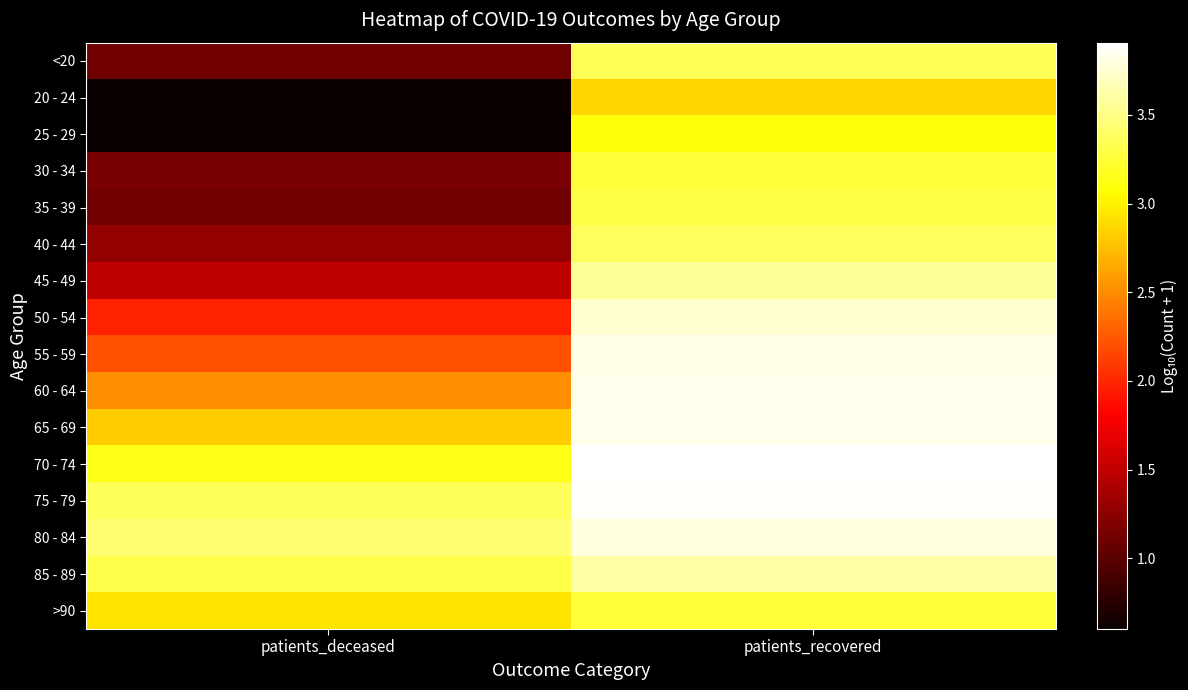

Which series has the largest range (max minus min)?

25 - 29